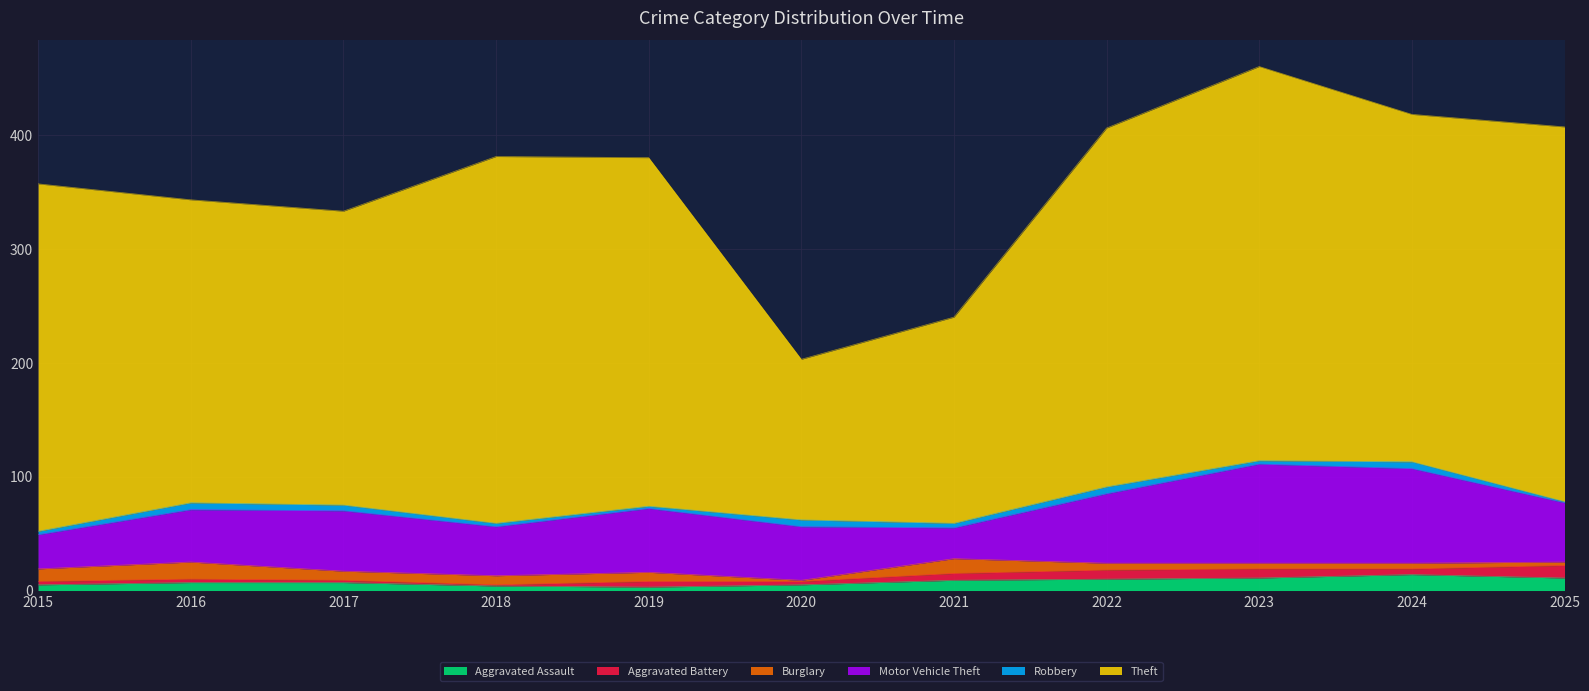

Is the value of Motor Vehicle Theft at 2022 greater than the value of Robbery at 2022?

Yes